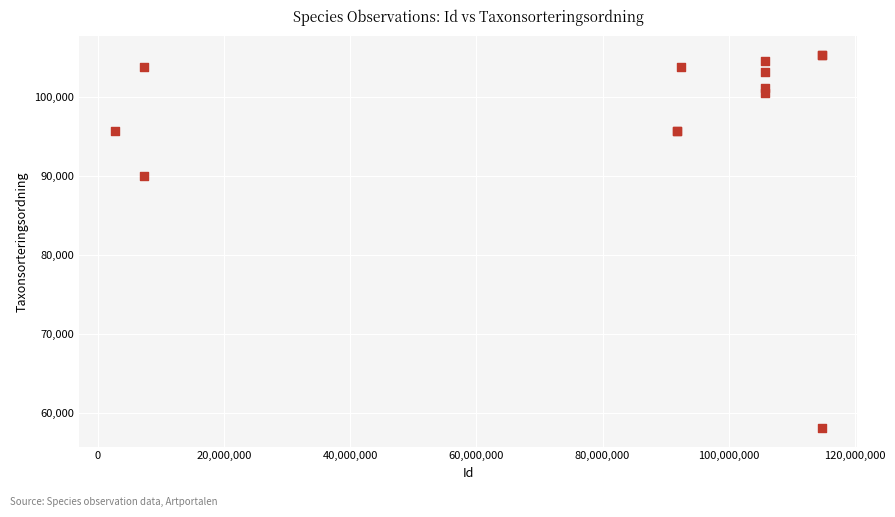

What Y value in the scatter plot is closest to 81685?

89940